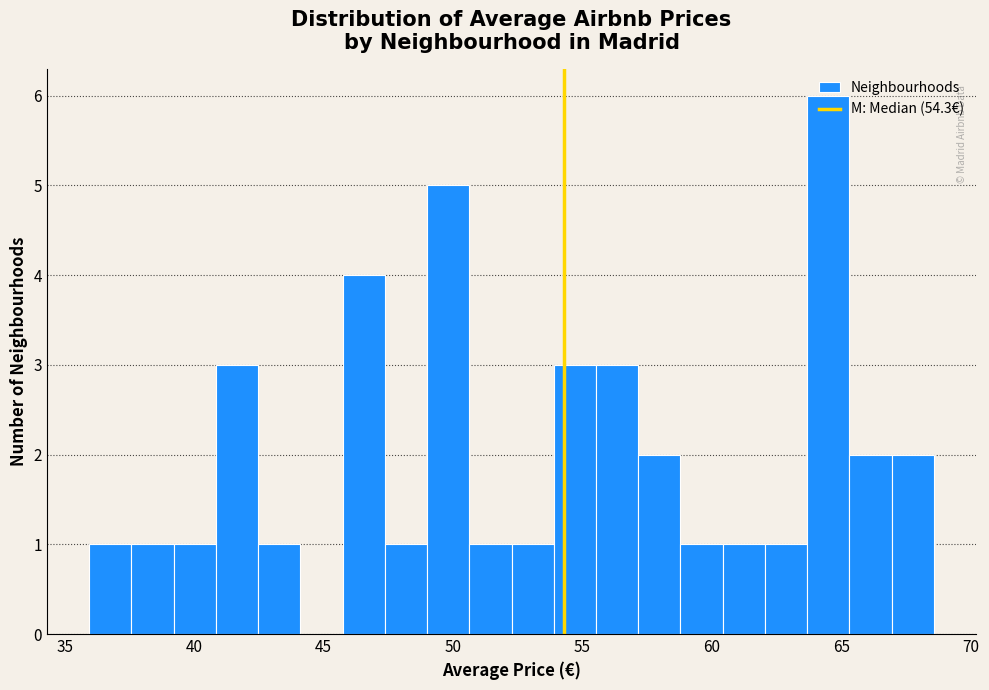

Read against the x-axis, roughly where is the centre of the tallest bar?

64.5